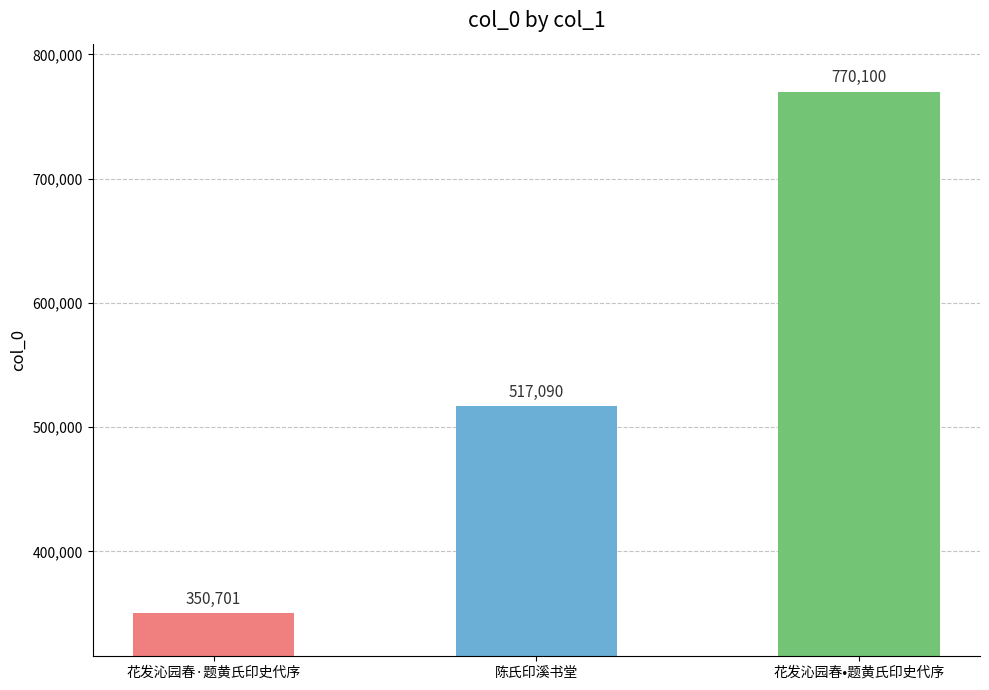

What is the difference between the maximum and second lowest values?

253010